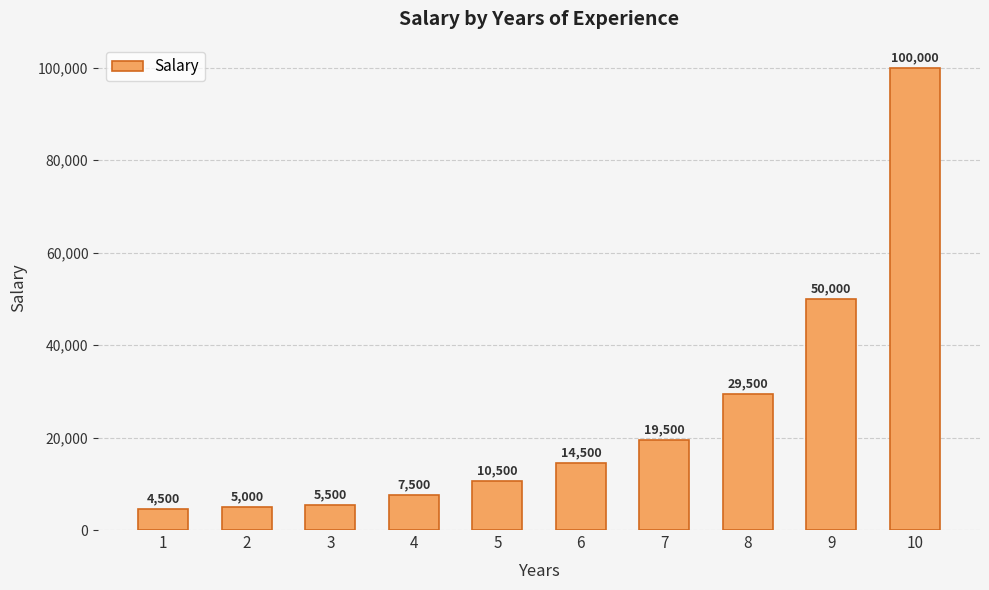

Are the bars horizontal?

No